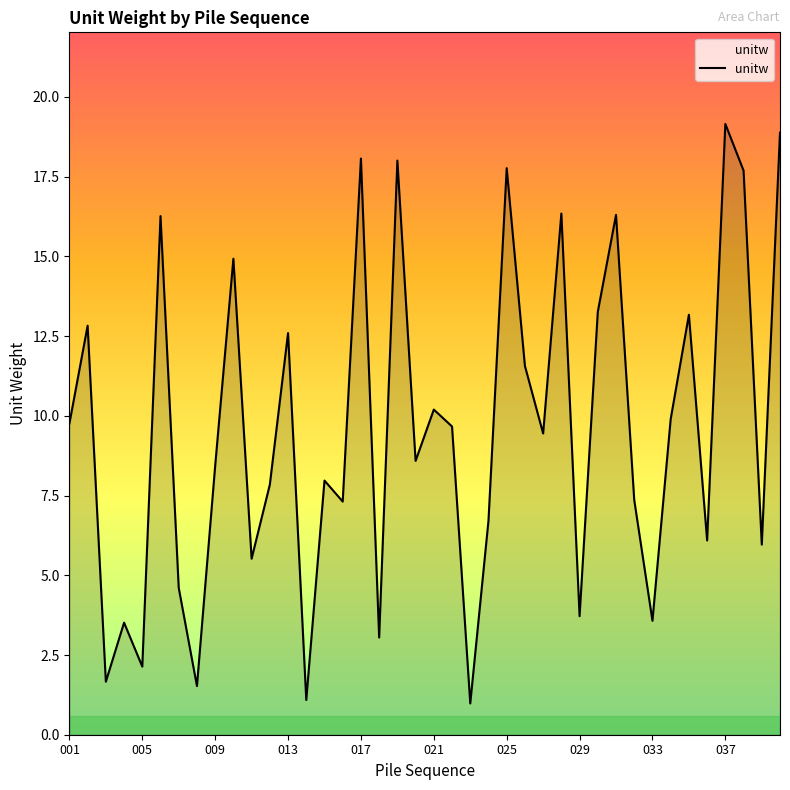

What is the difference between the maximum and minimum values?

18.2